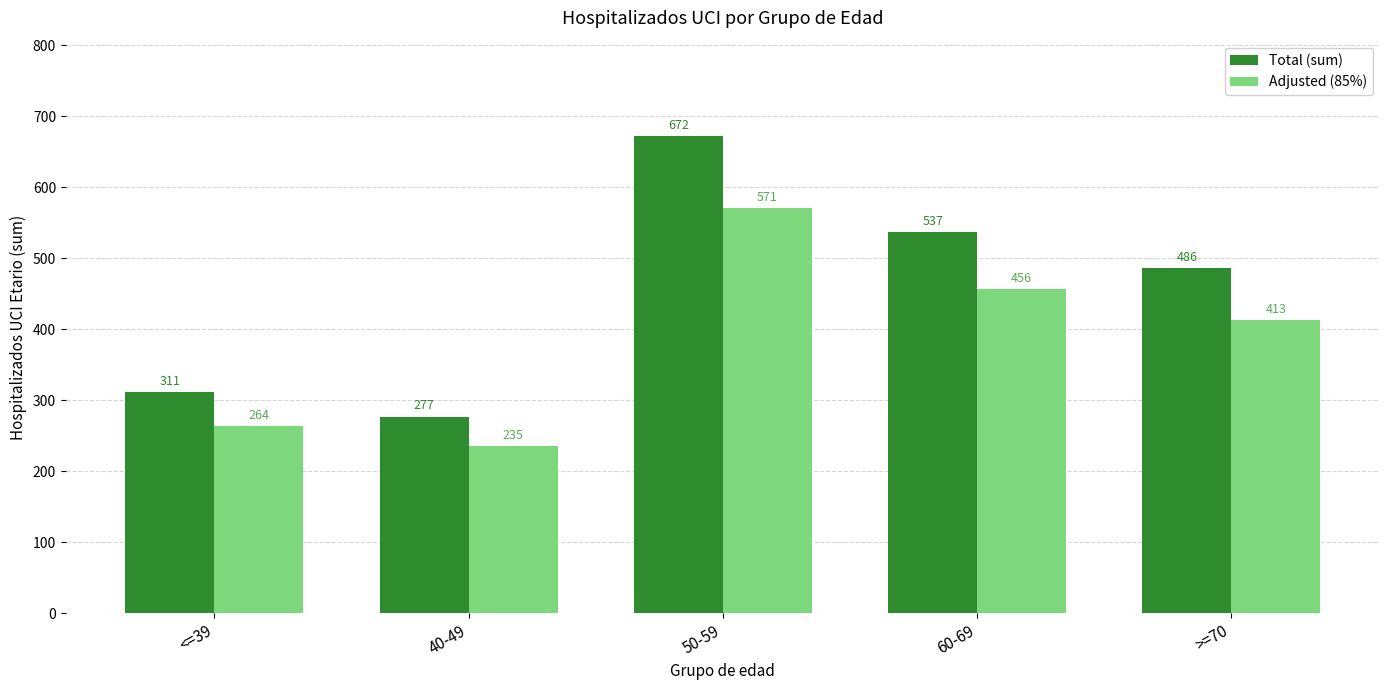

At which label is Adjusted (85%) closest to 403?

>=70